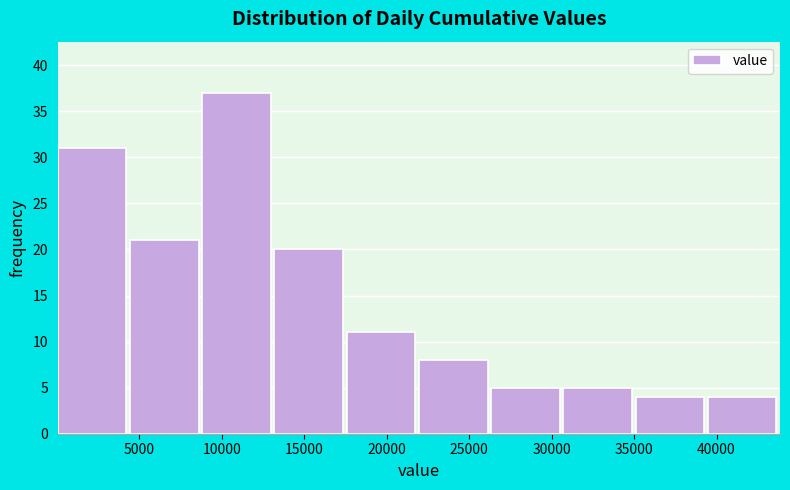

Which range on the x-axis has the tallest bar?

9000 to 13000